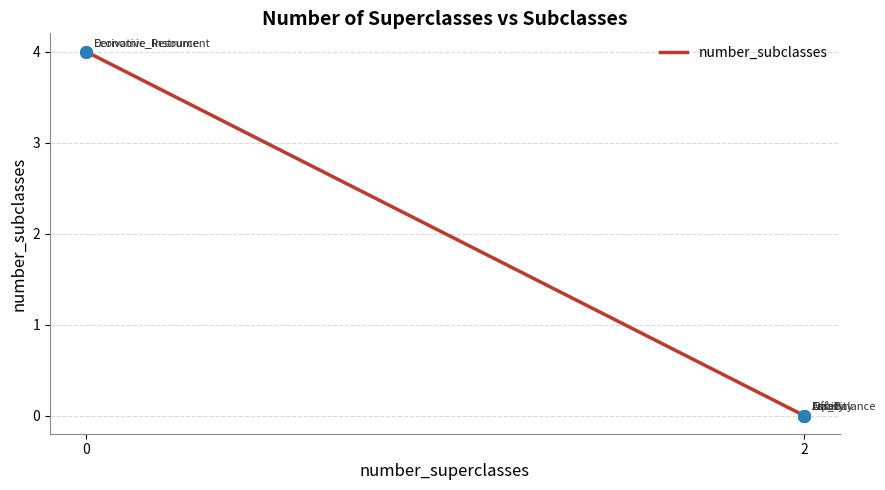

What is the greatest value displayed?

4.0